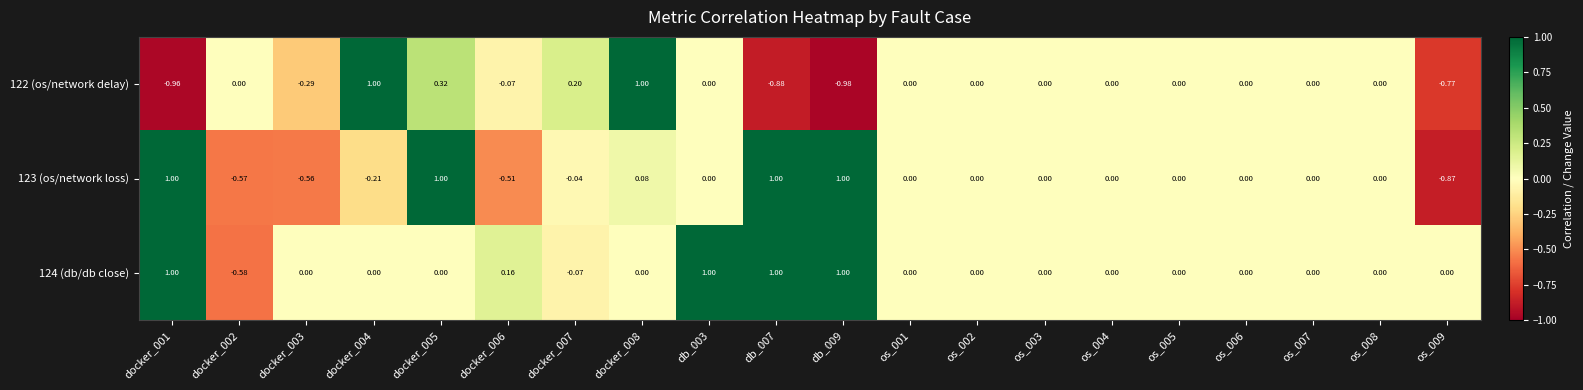

Is the value of 123 (os/network loss) at os_003 greater than the value of 122 (os/network delay) at docker_001?

Yes